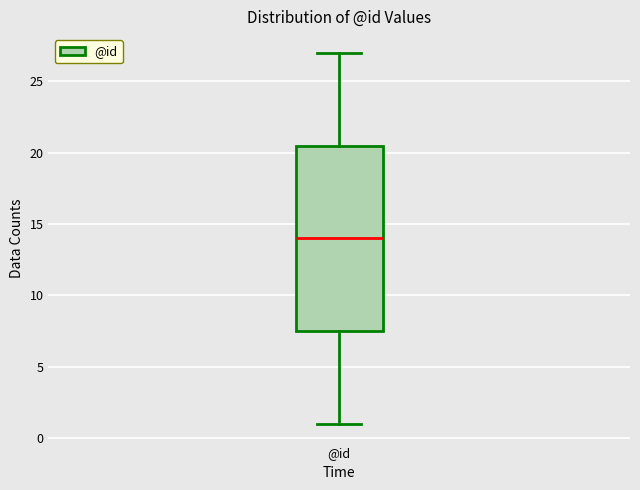

Read this box plot against the y-axis: the position of the median line, the range covered by the box, and the ends of both whiskers. The values are not printed on the chart, so give them approximately, as read against the axis.

median 14.0, box 7.5 to 20.5, whiskers 1.0 to 27.0